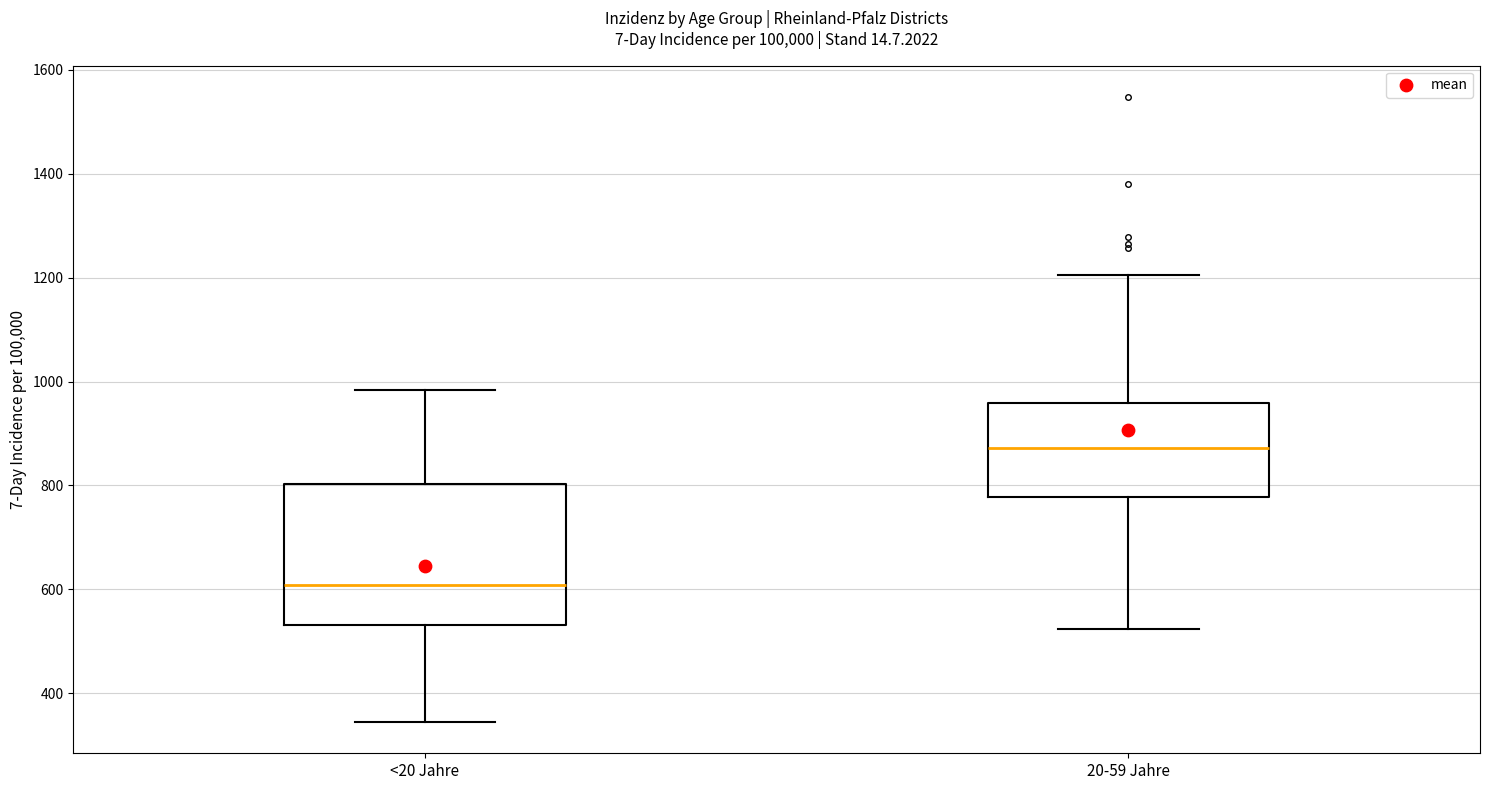

Reading left to right, transcribe this box plot: for each box, give where its median line is, the range the box spans, and where its two whiskers end, as read against the y-axis. The values are not printed on the chart, so give them approximately, as read against the axis.

<20 Jahre: median 600, box 540 to 800, whiskers 340 to 980
20-59 Jahre: median 880, box 780 to 960, whiskers 520 to 1200